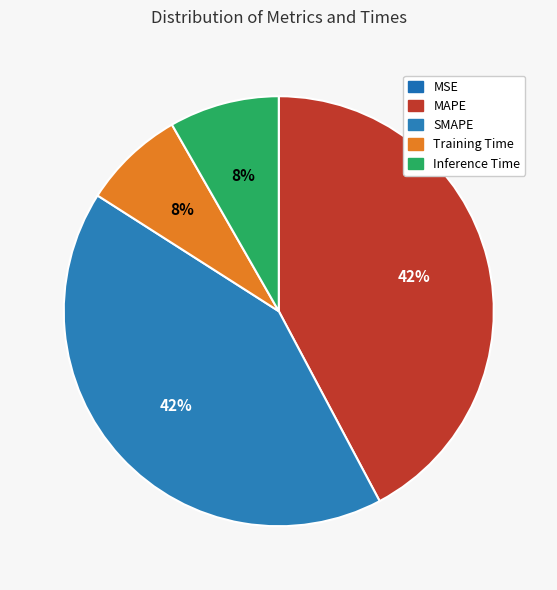

How many segments does this pie chart have?

5